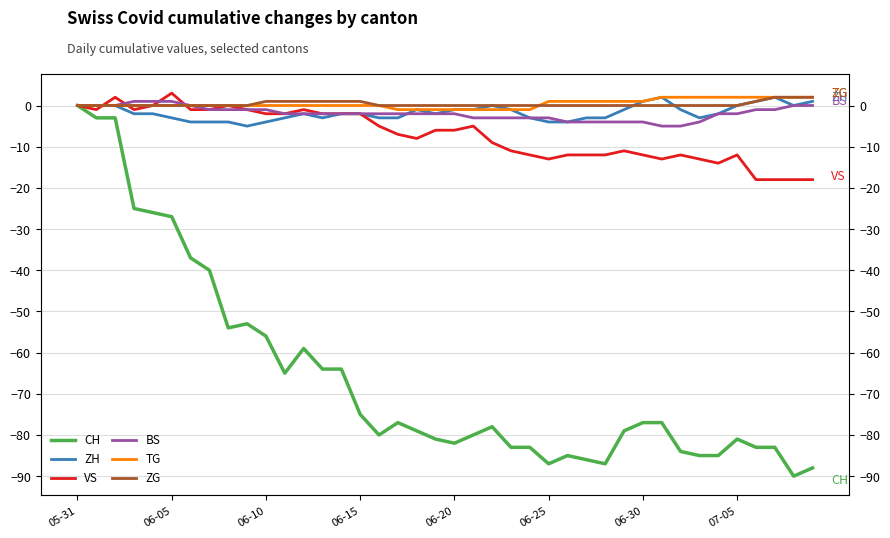

What is the value of the ZH point at the 25th from the left?

-3